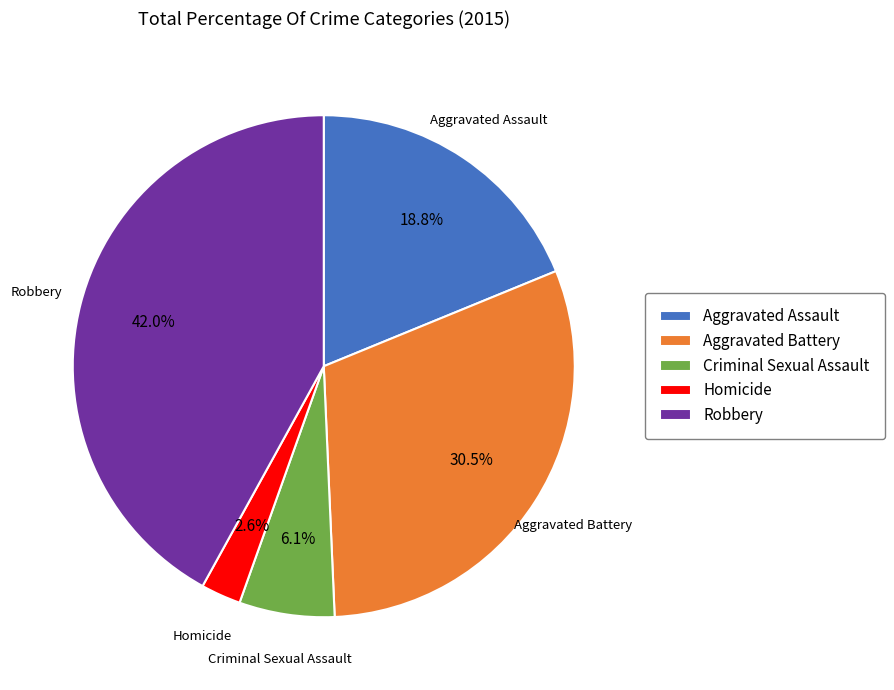

Rank the categories by value from lowest to highest.

Homicide, Criminal Sexual Assault, Aggravated Assault, Aggravated Battery, Robbery